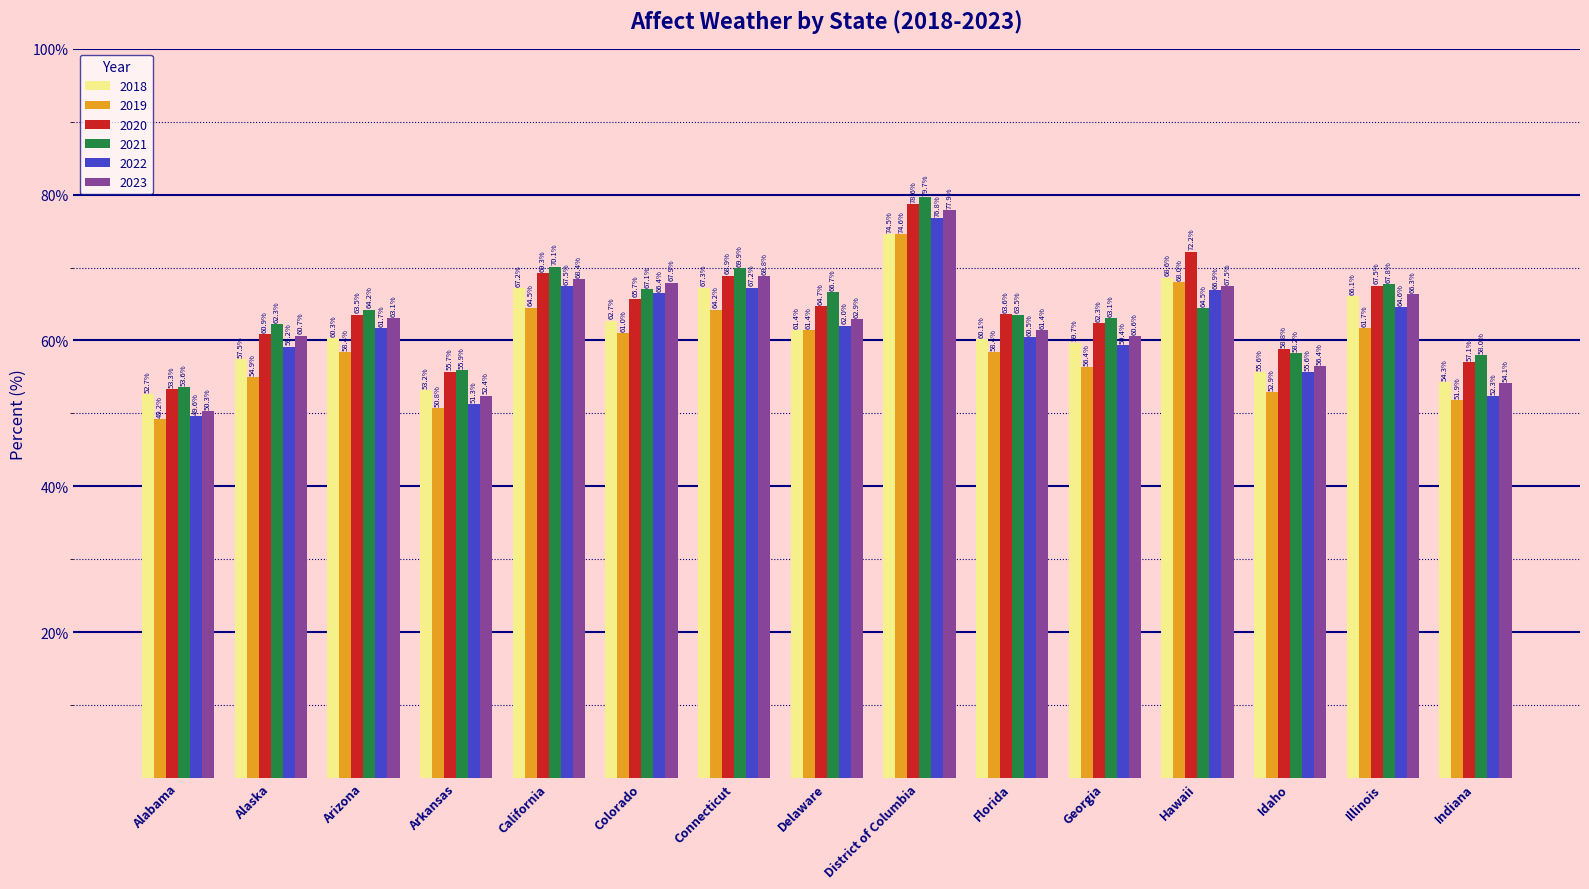

What is the approximate value of 2020 at California?

69.3